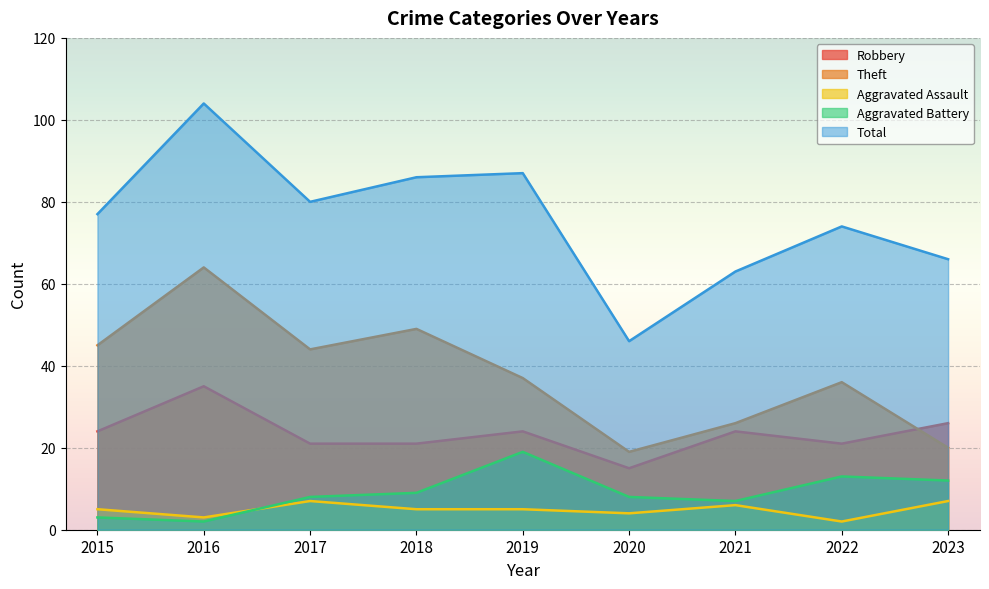

Where is the first local maximum for Aggravated Assault?

2017